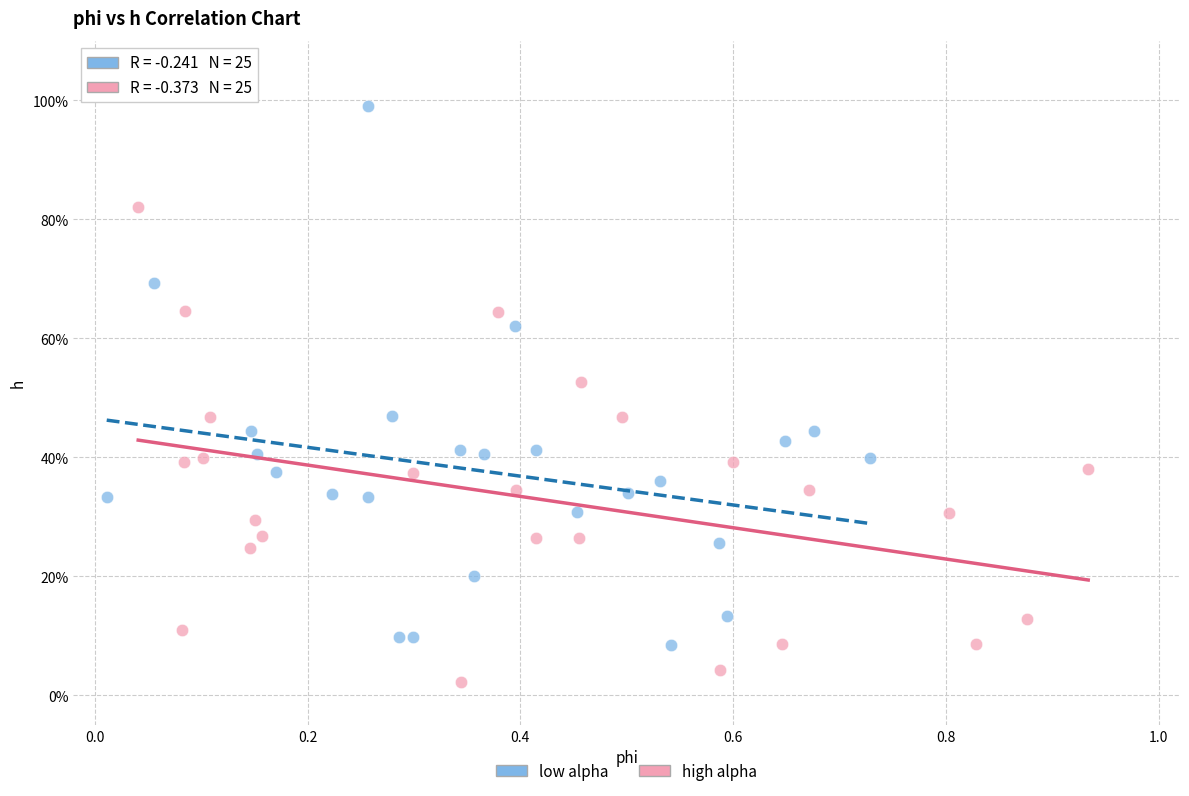

Which series contains the lowest Y value?

high alpha